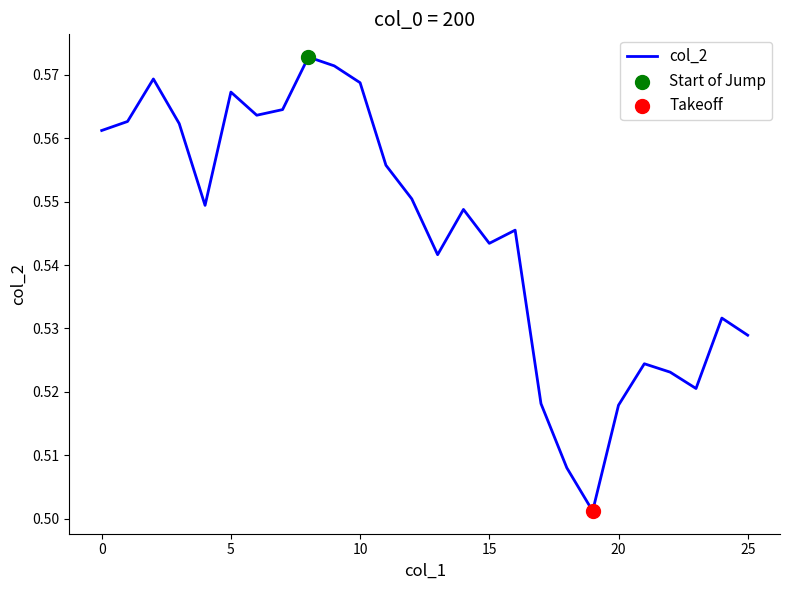

Is this an area chart (filled region under the line)?

No